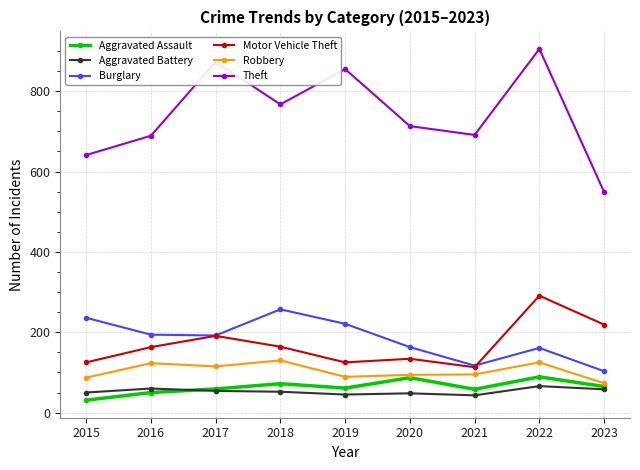

What is the minimum value shown in the chart?

31